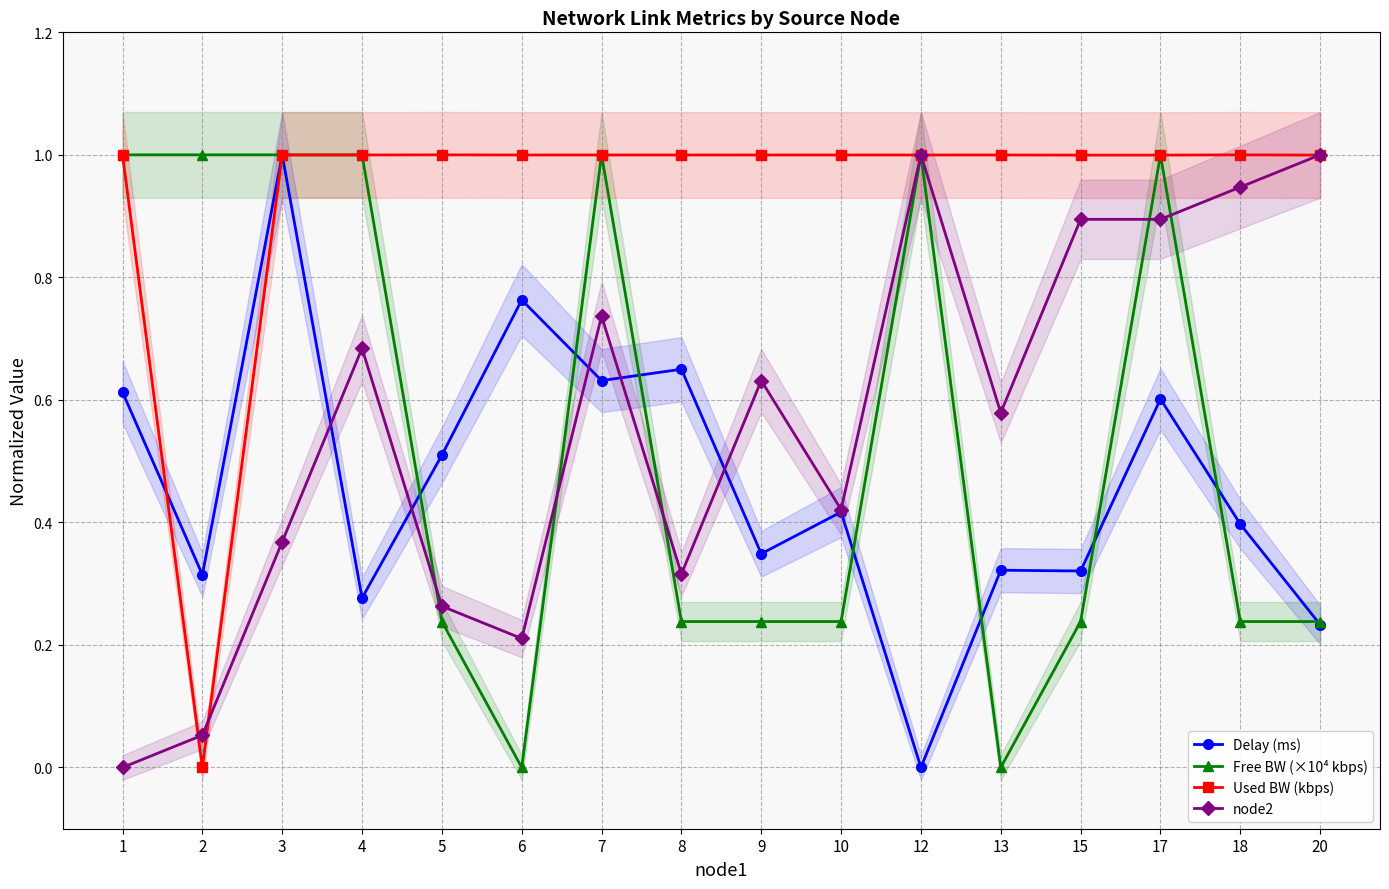

Between 17 and 4, which is larger?

17